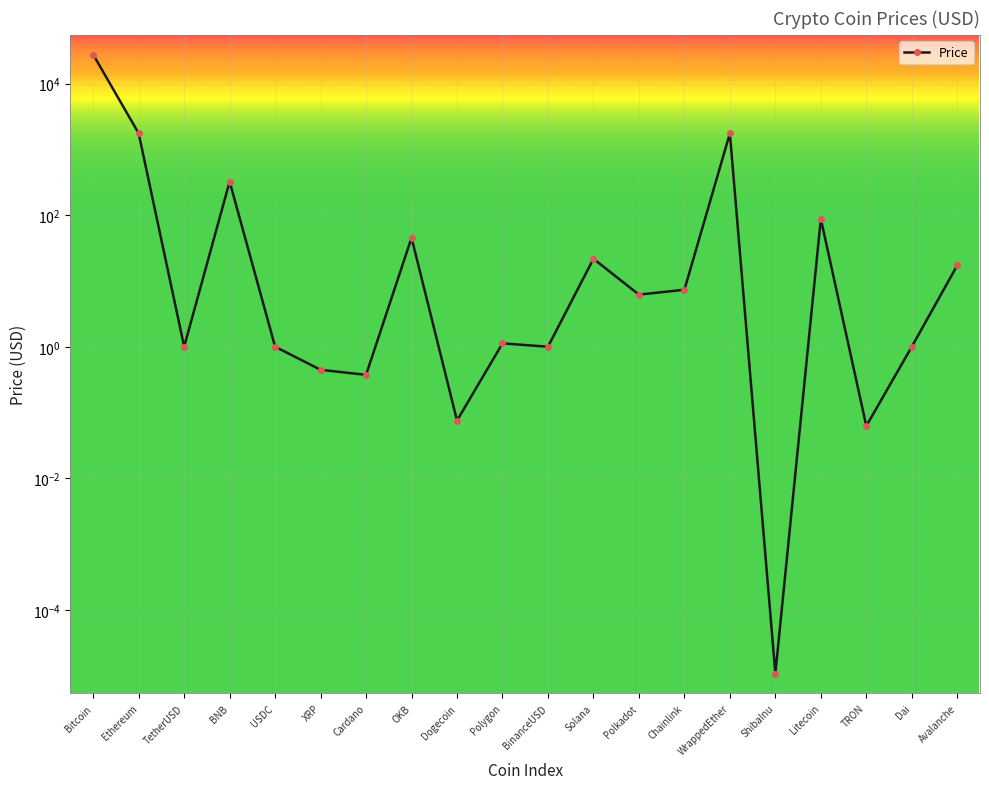

Rank the categories by value from lowest to highest.

ShibaInu, TRON, Dogecoin, Cardano, XRP, USDC, BinanceUSD, Dai, TetherUSD, Polygon, Polkadot, Chainlink, Avalanche, Solana, OKB, Litecoin, BNB, Ethereum, WrappedEther, Bitcoin